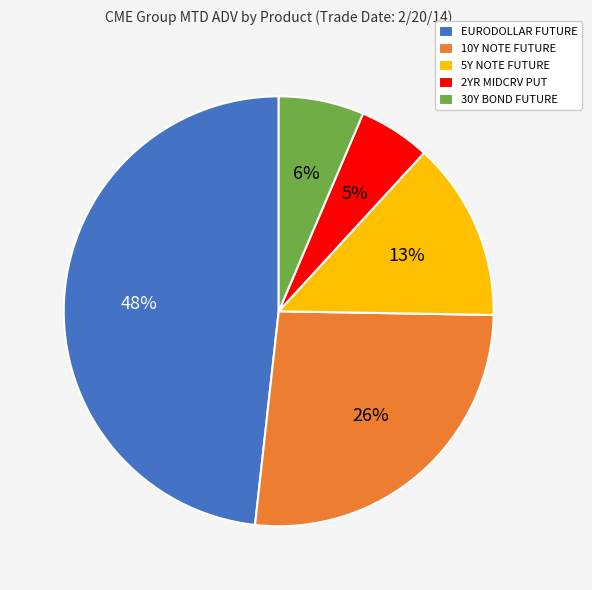

What percentage is the 5Y NOTE FUTURE slice, to the nearest percent?

13%